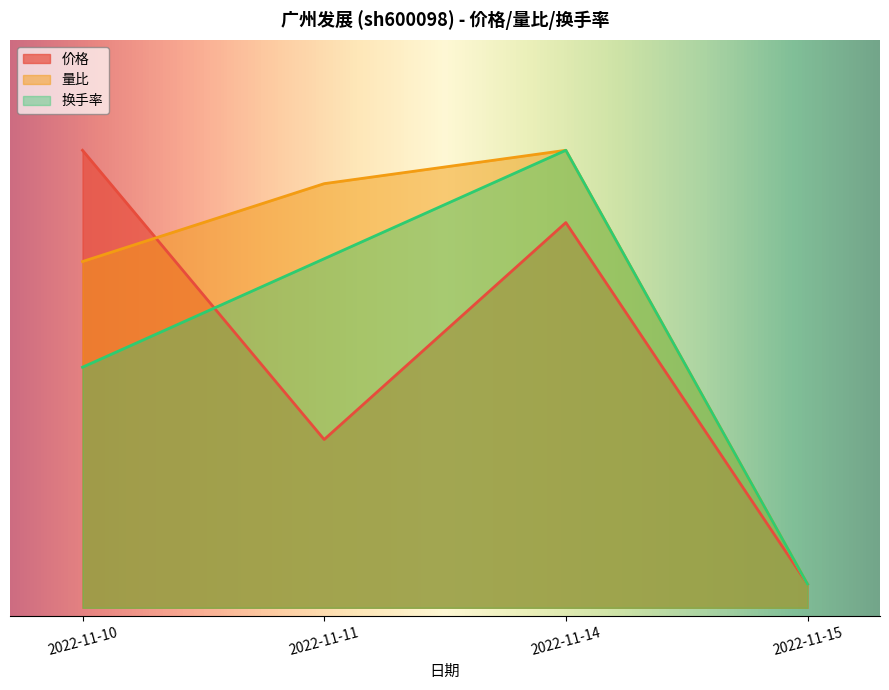

What is the value of the 换手率 point at the 2nd from the left?

4.4